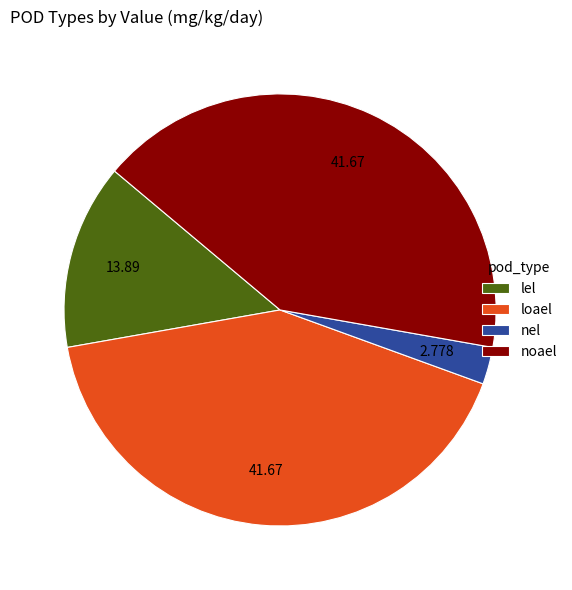

Which slice is the smallest?

nel